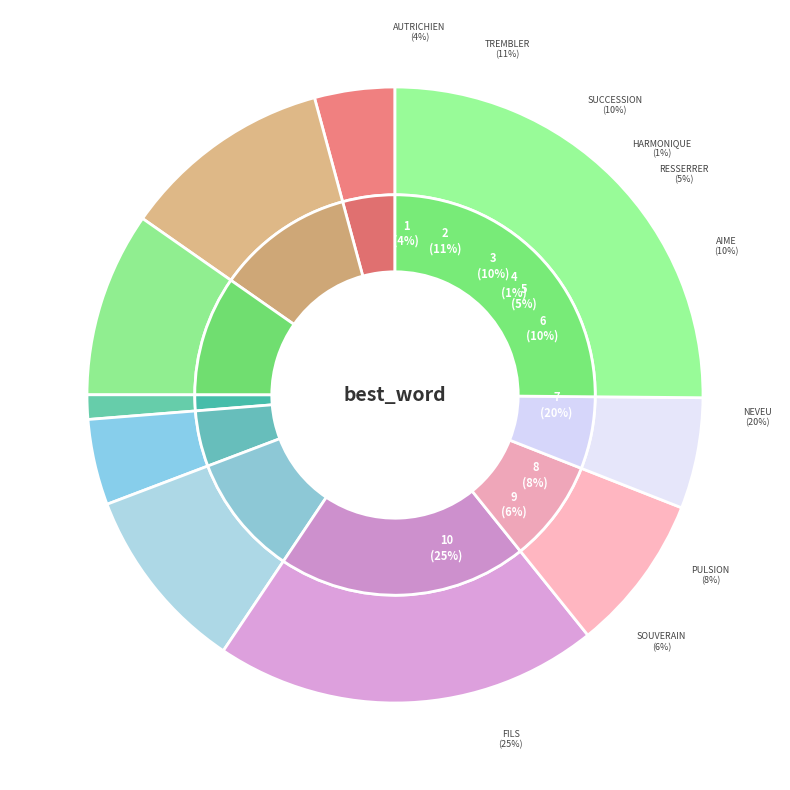

True or false: pulsion accounts for 8% of the total.

True